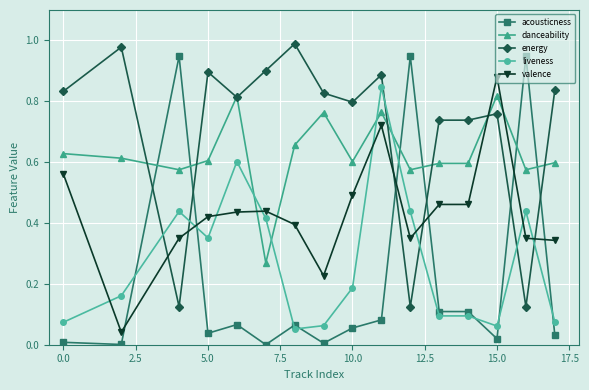

Which series has the largest total across all categories?

energy